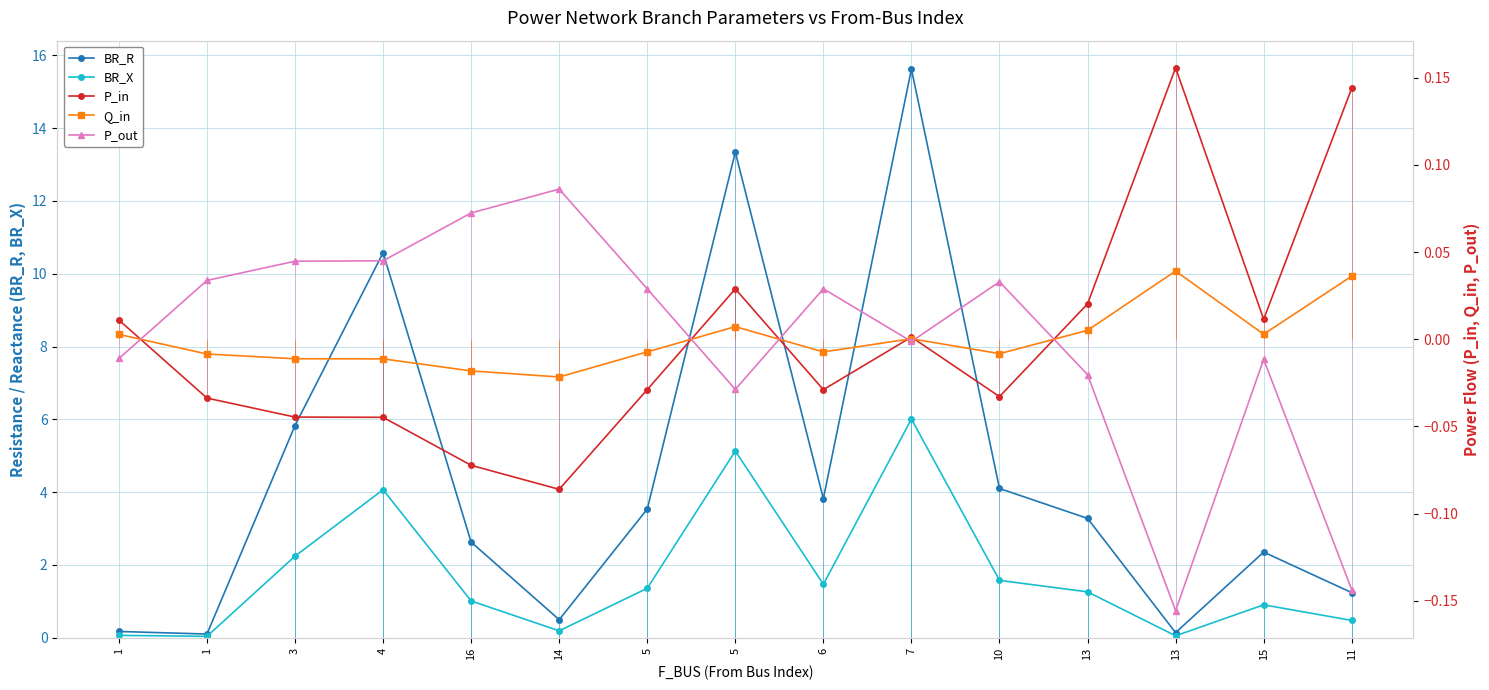

Which series has the largest total across all categories?

BR_R